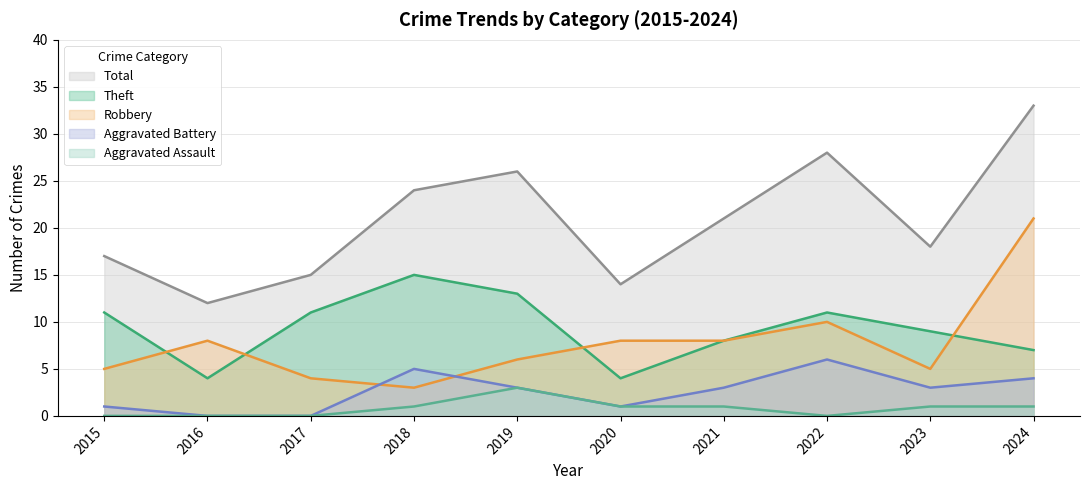

What is the difference between the second highest and second lowest values in the Aggravated Battery series?

5